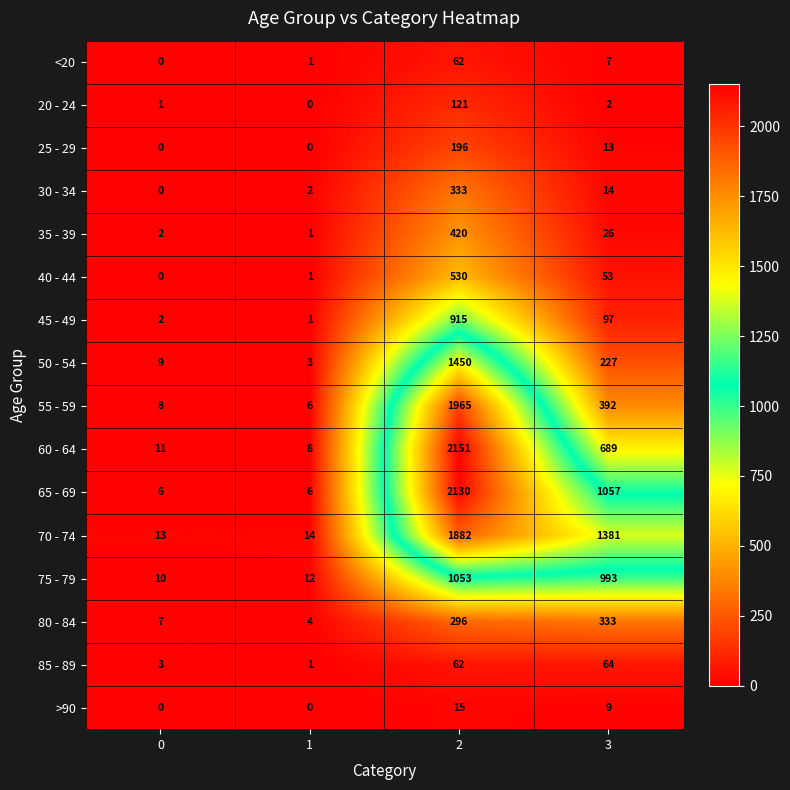

List the labels in order of 60 - 64 value, largest first.

2, 3, 0, 1